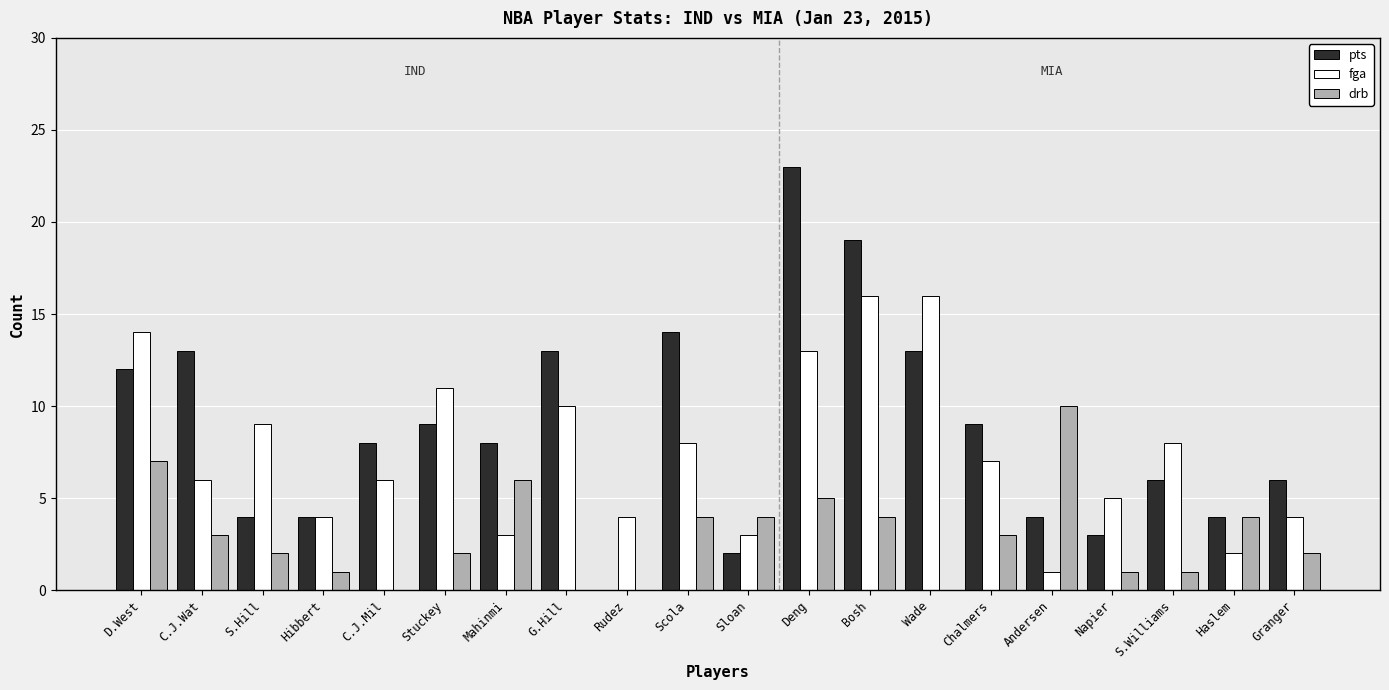

Read the drb value at Chalmers.

3